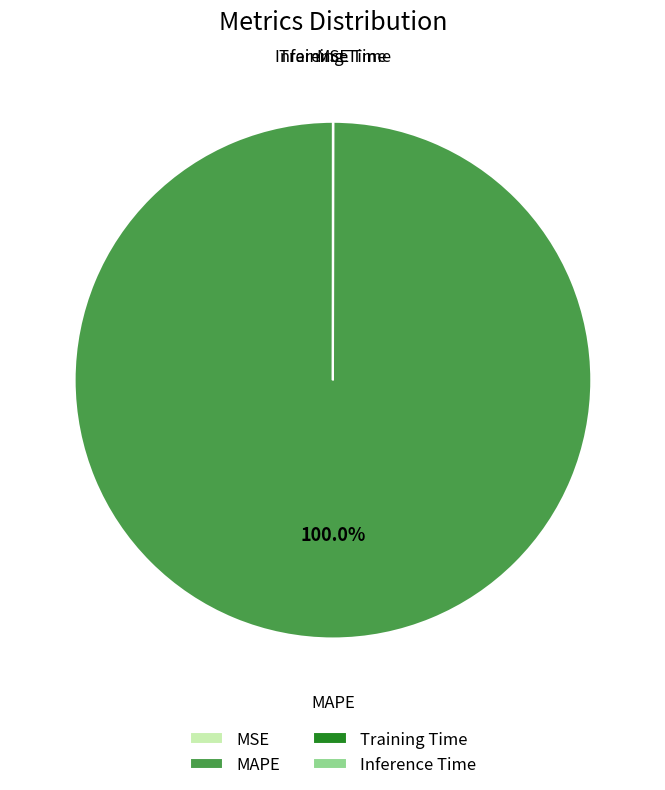

Which category has the biggest portion of the pie?

MAPE